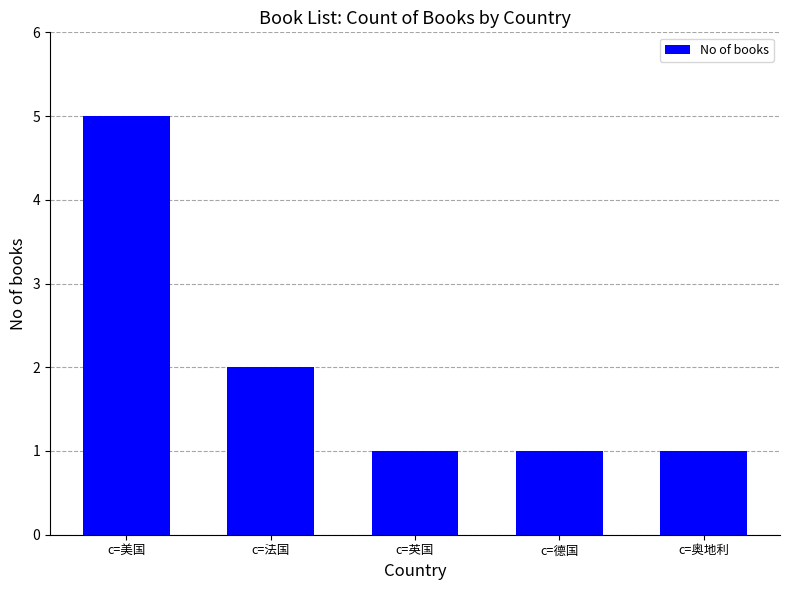

What is the approximate value at c=英国?

1